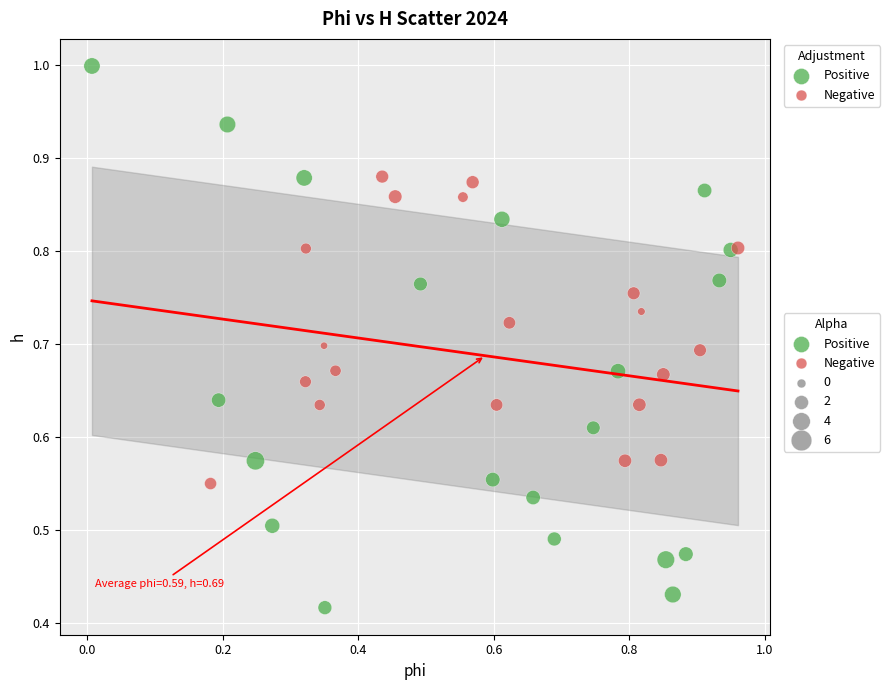

Which series reaches the minimum Y coordinate?

Positive